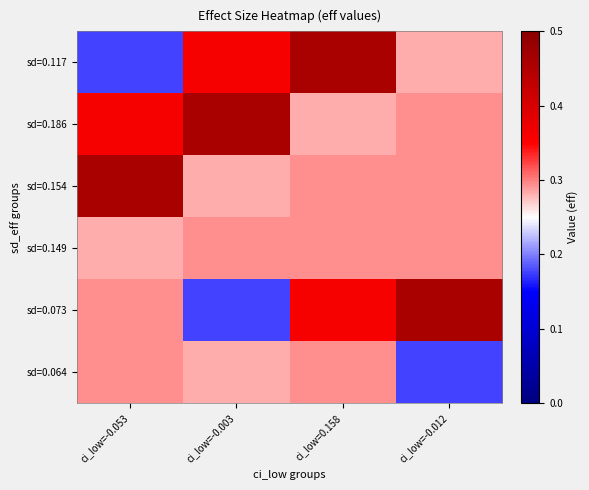

Which category has the lowest value across all series?

ci_low=-0.053